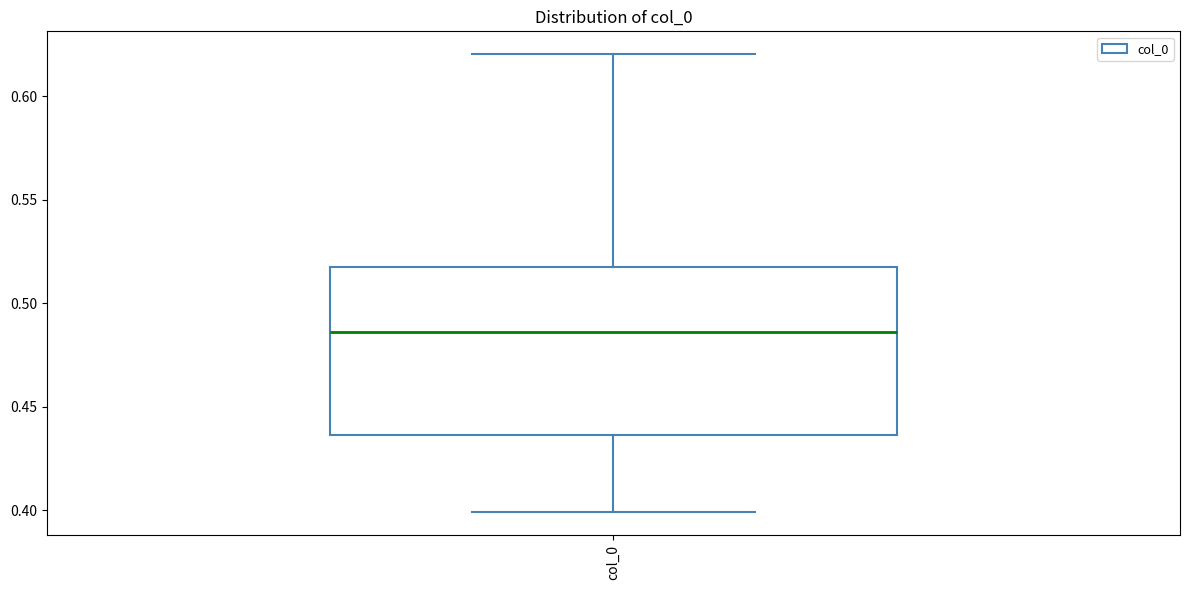

Transcribe this box plot: give where the median line is, the range the box spans, and where the two whiskers end, as read against the y-axis. The values are not printed on the chart, so give them approximately, as read against the axis.

median 0.485, box 0.435 to 0.515, whiskers 0.400 to 0.620